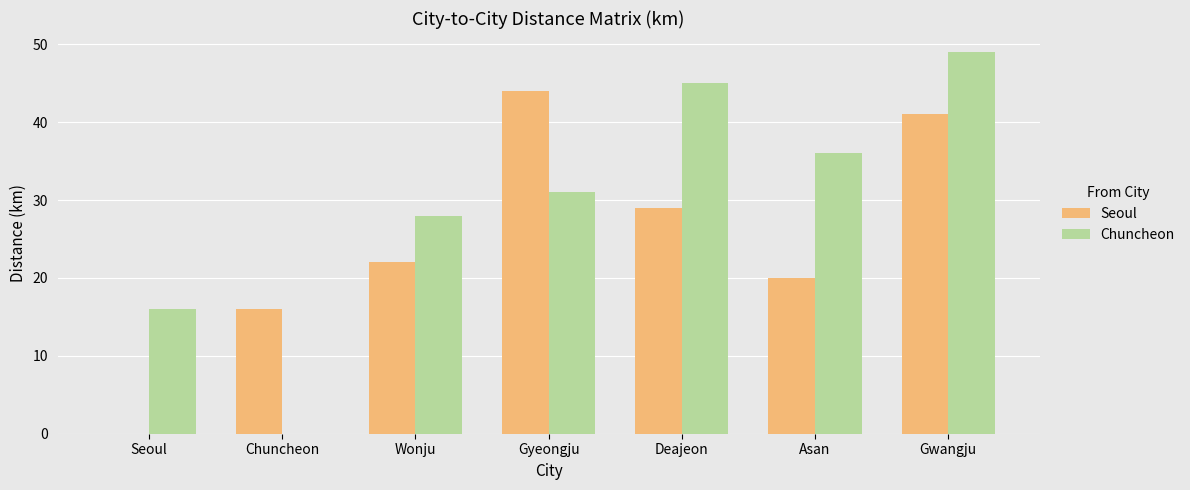

How many values in Seoul are above zero?

6